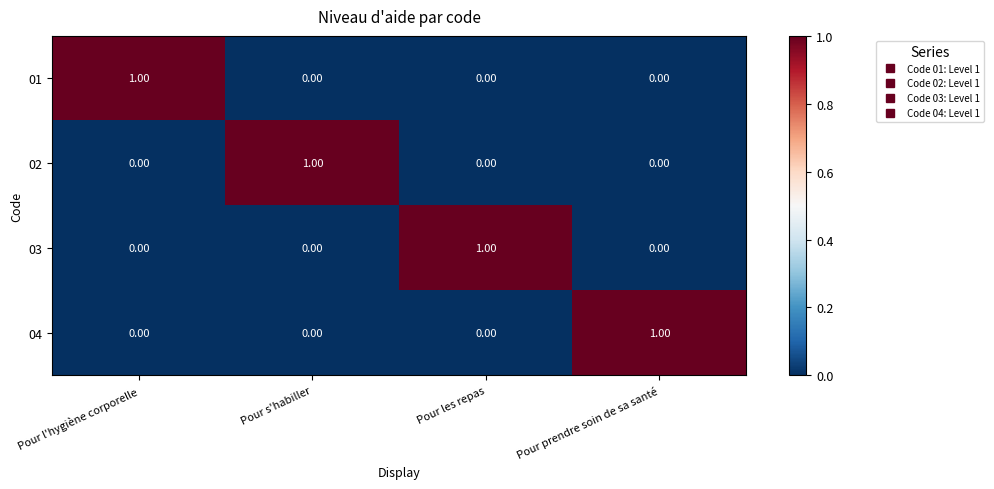

At how many categories does at least one series exceed 0?

4